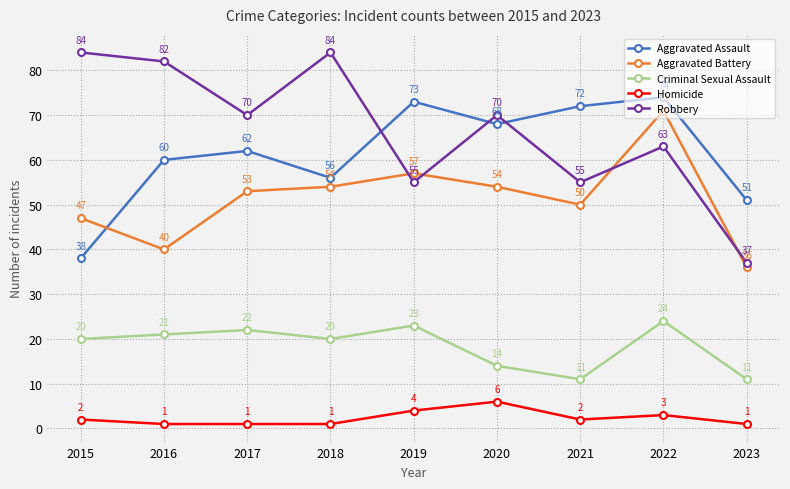

Where is the first local minimum for Aggravated Battery?

2016